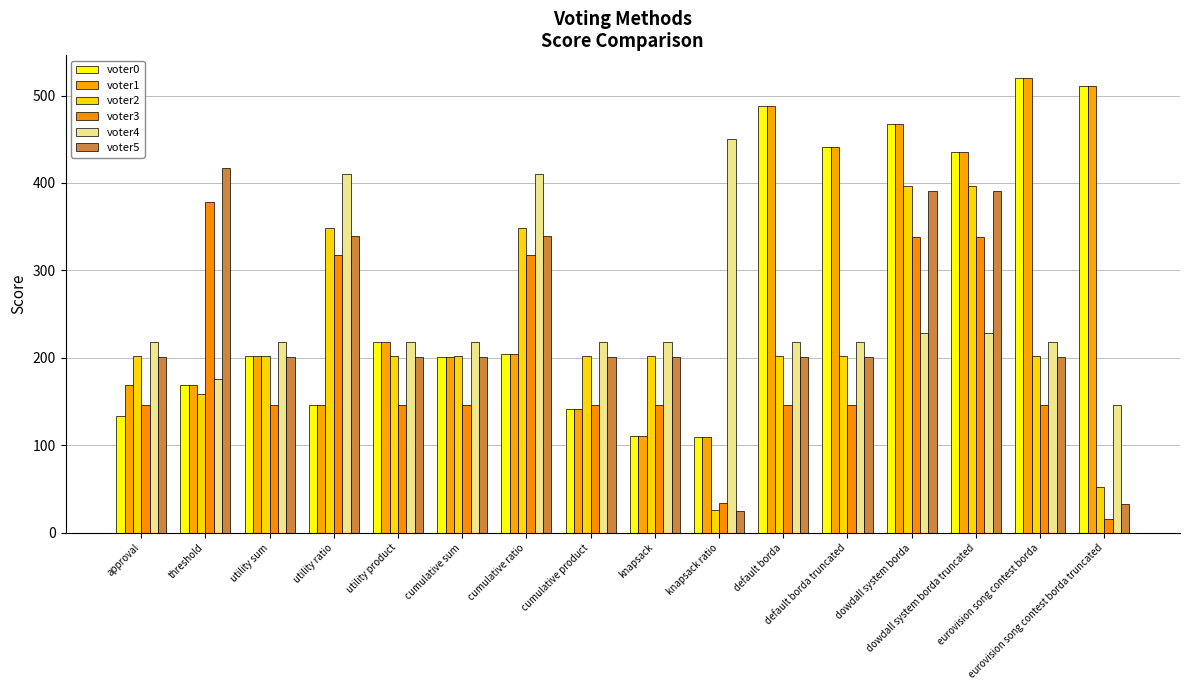

How many bars are there in total?

96